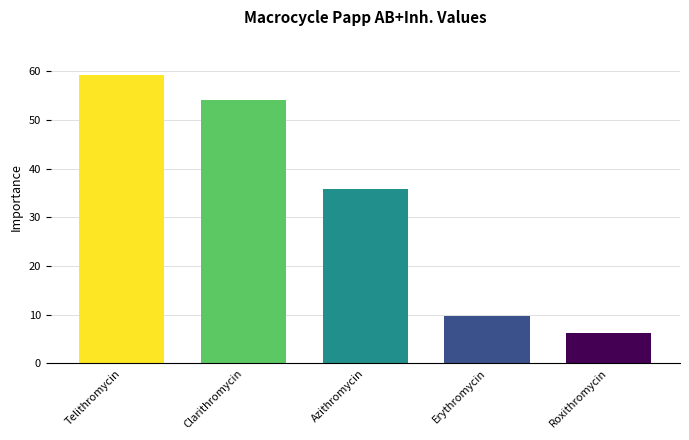

Approximately how many times larger is the value at Clarithromycin compared to Erythromycin?

5.6